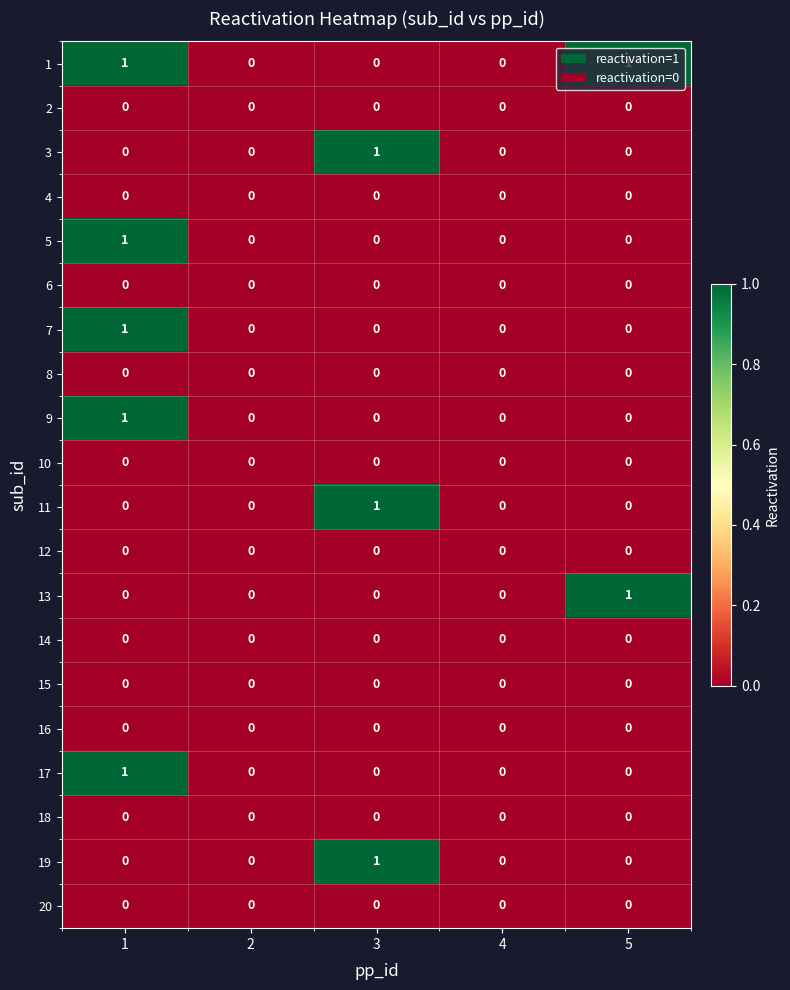

The 19 series shows 0 at 2. True or false?

True